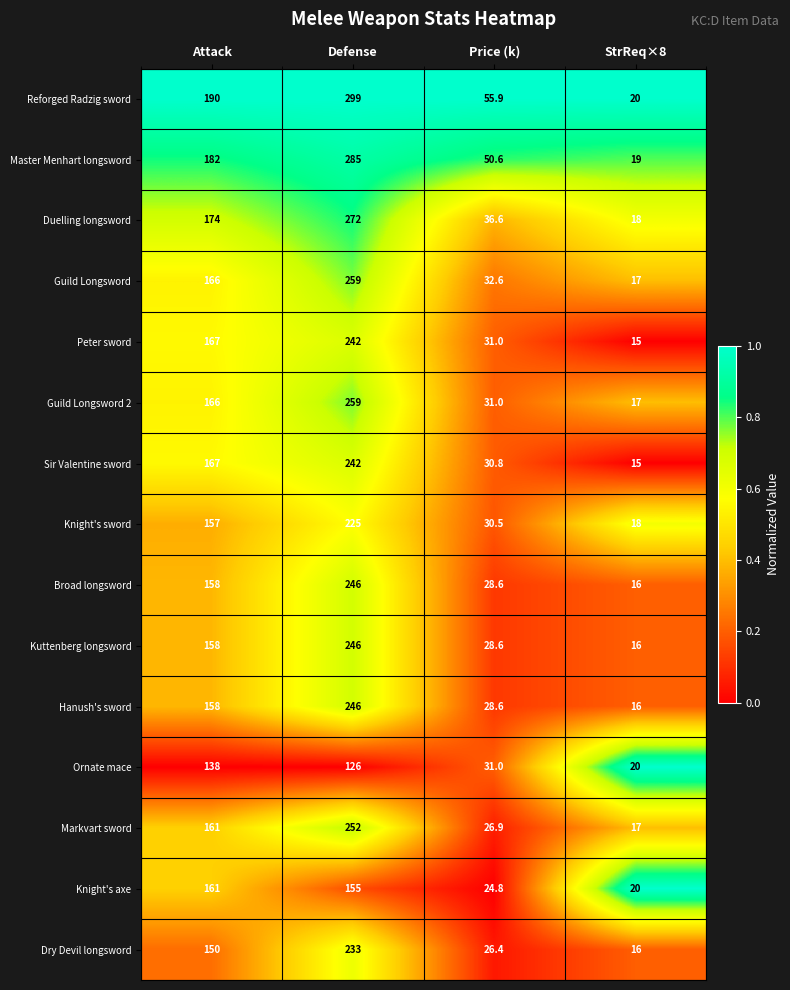

What is the greatest value displayed?

299.0